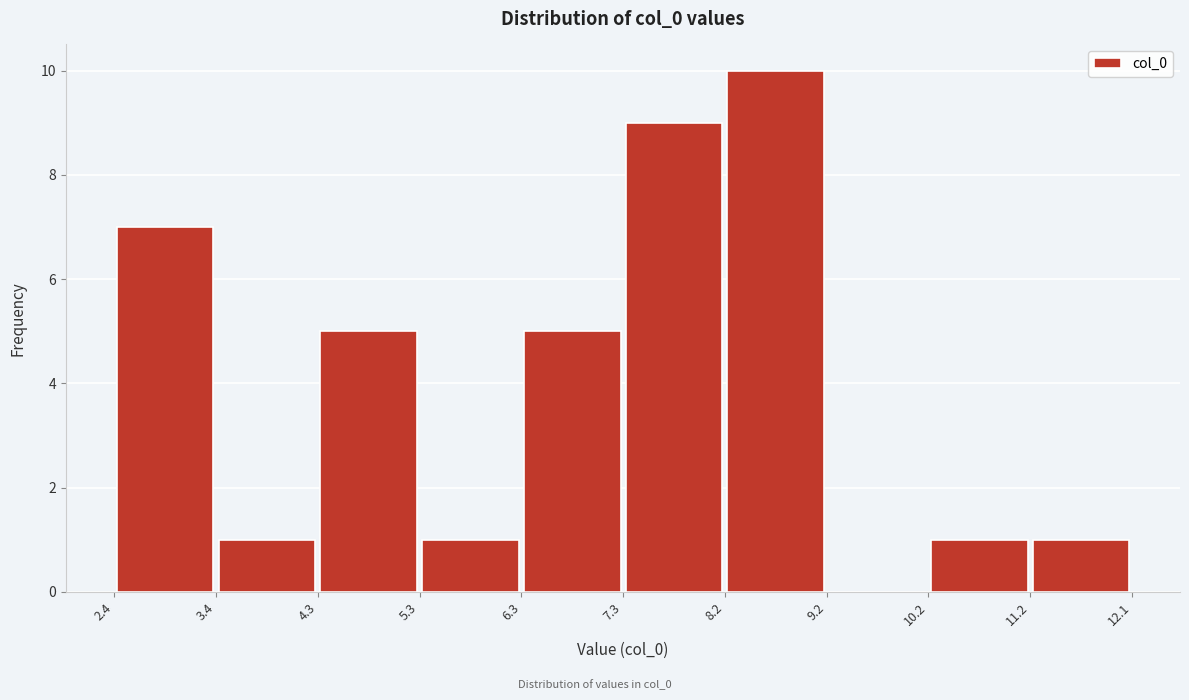

Reading left to right, list every bar in this chart as the range it spans on the x-axis followed by its height. The values are not printed on the chart, so give them approximately, as read against the axis.

2.4 to 3.4: 7
3.4 to 4.3: 1
4.3 to 5.3: 5
5.3 to 6.3: 1
6.3 to 7.3: 5
7.3 to 8.2: 9
8.2 to 9.2: 10
9.2 to 10.2: 0
10.2 to 11.2: 1
11.2 to 12.1: 1